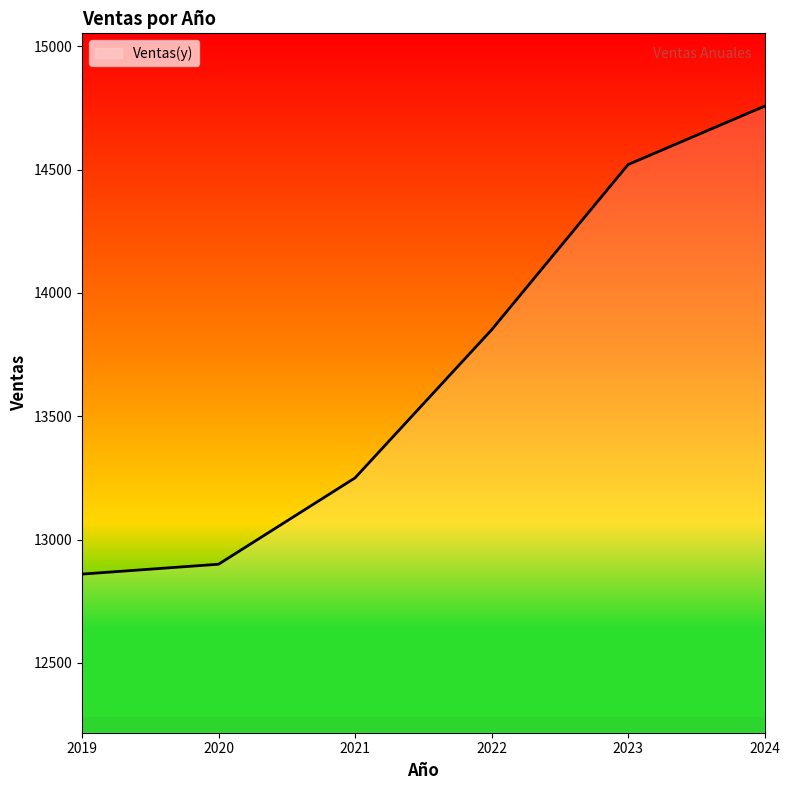

Reading left to right, extract all data points from this chart.

2019=12860	2020=12900	2021=13250	2022=13850	2023=14520	2024=14757